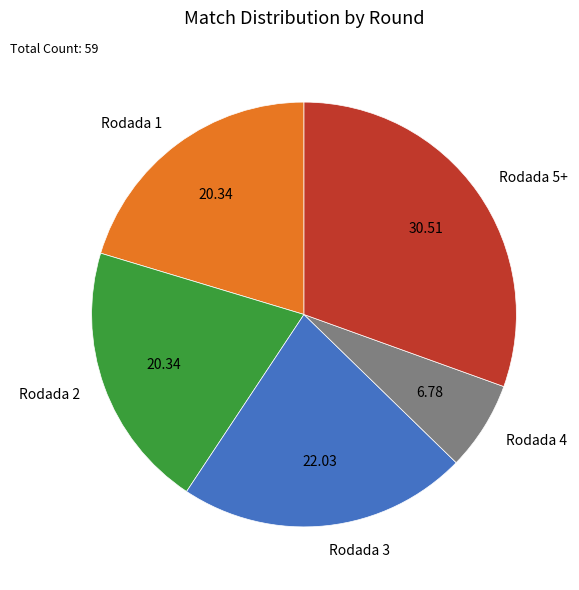

Approximately how many times larger is the value at Rodada 4 compared to Rodada 1?

0.3